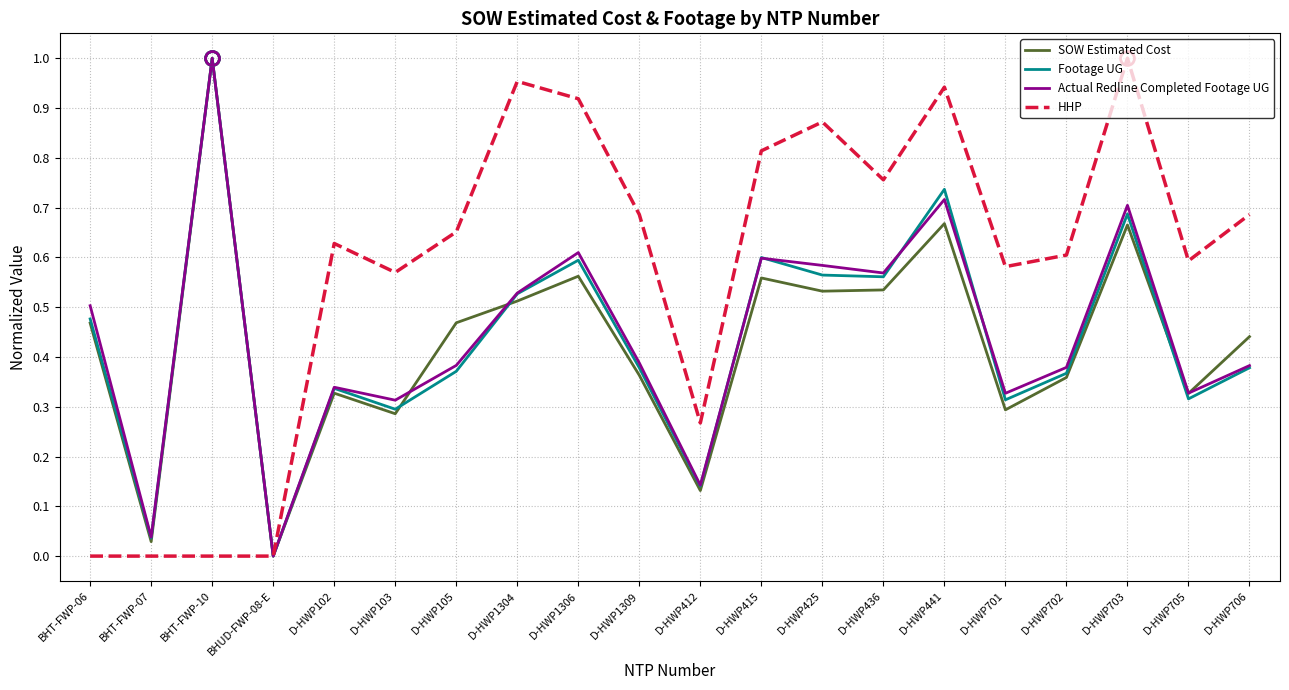

Between D-HWP412 and D-HWP441, which series saw the biggest shift?

HHP